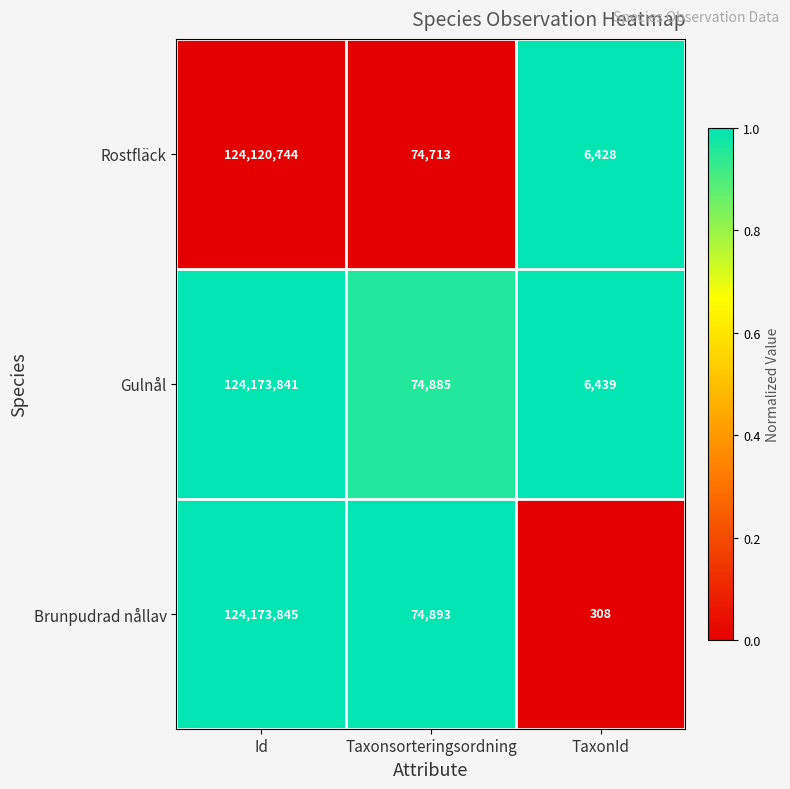

Between Id and Taxonsorteringsordning, which series saw the biggest shift?

Gulnål